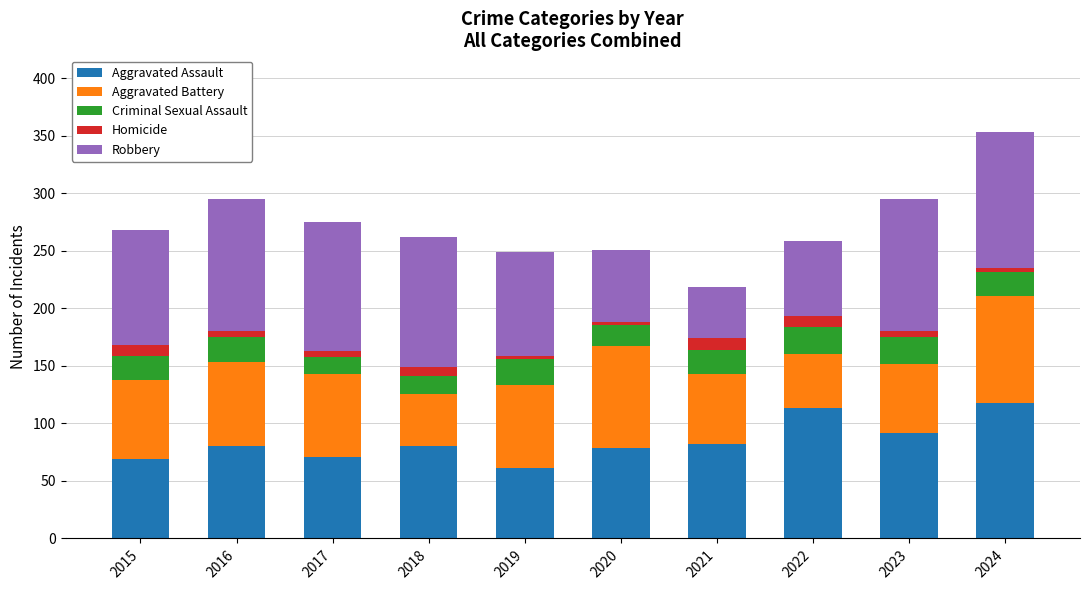

Are the bars grouped side by side (vs. stacked)?

No